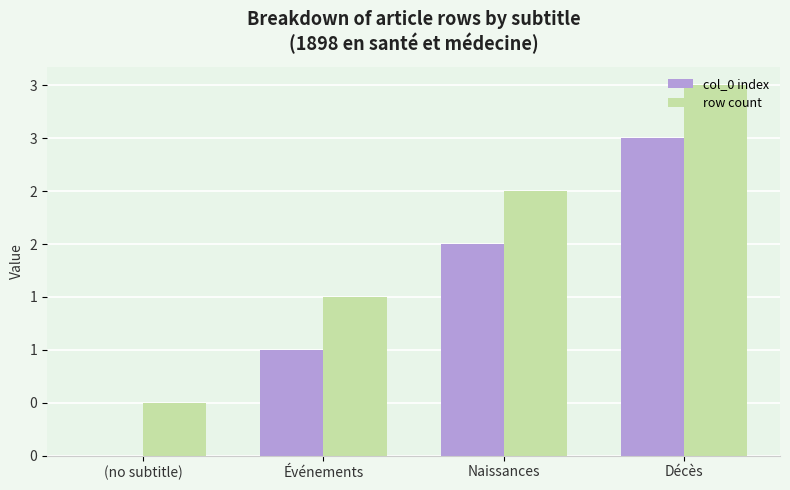

Is it true that col_0 index equals 1.0 at Événements?

True